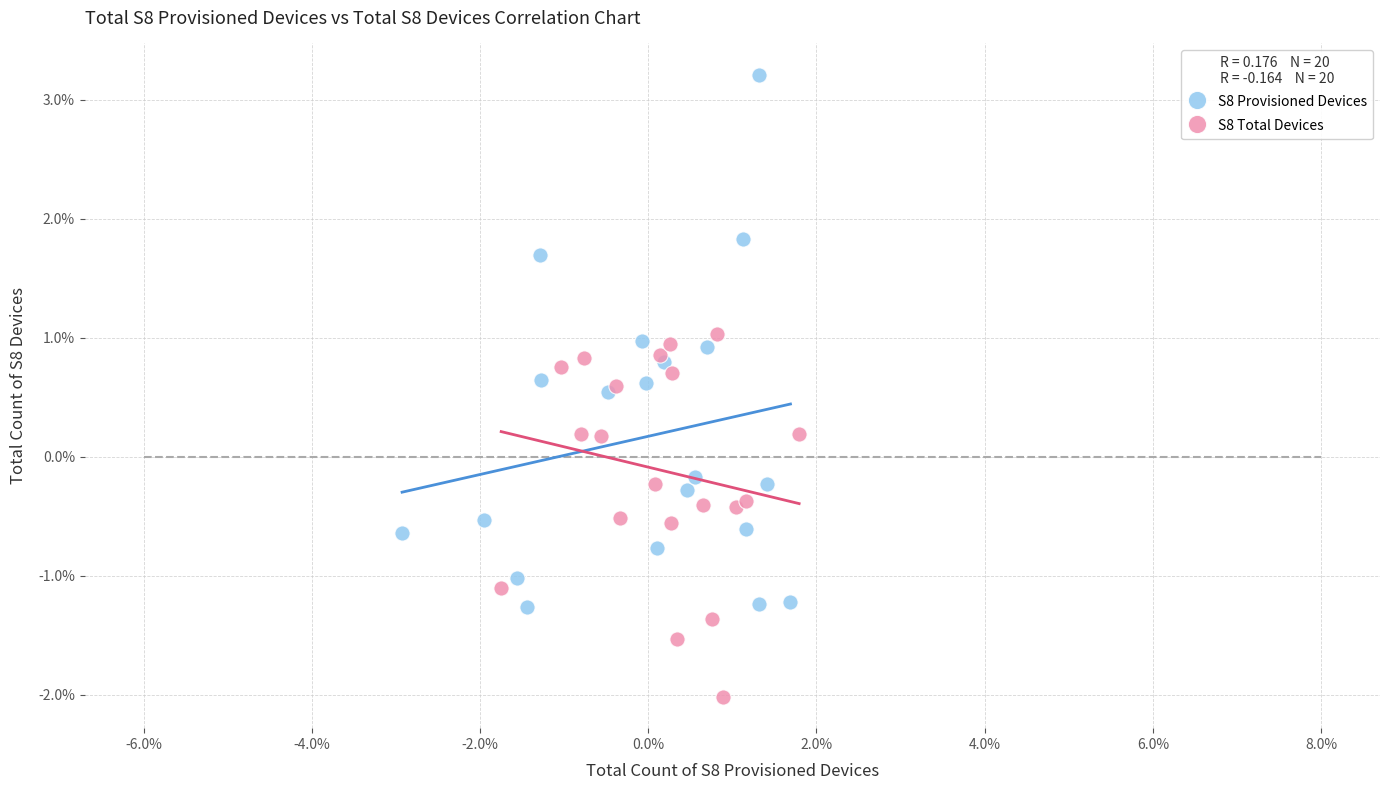

Which series has the widest spread of Y values?

S8 Provisioned Devices